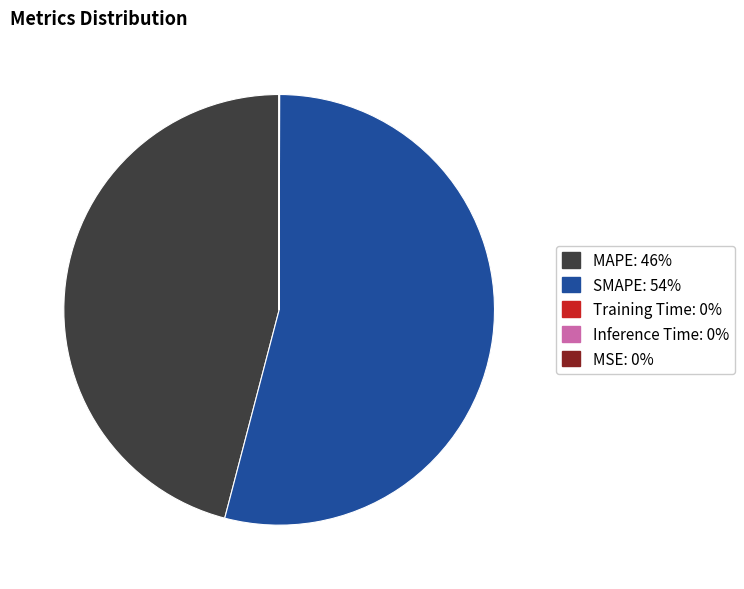

Is there a majority slice in this chart?

Yes